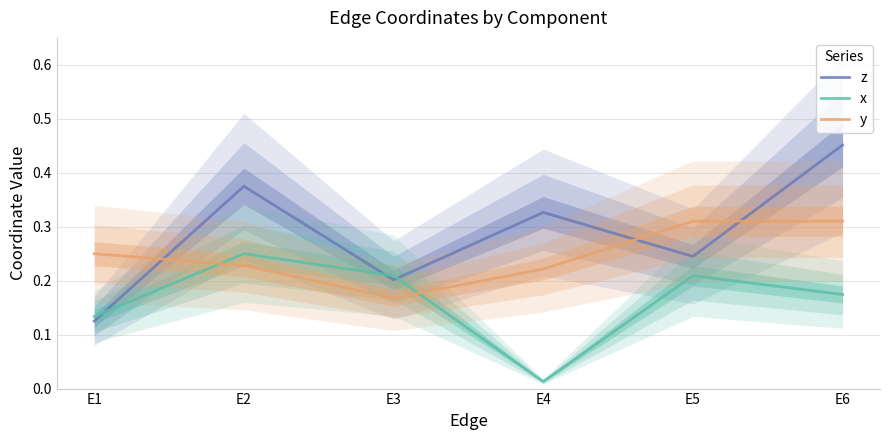

How many interior local valleys does the z series have?

2